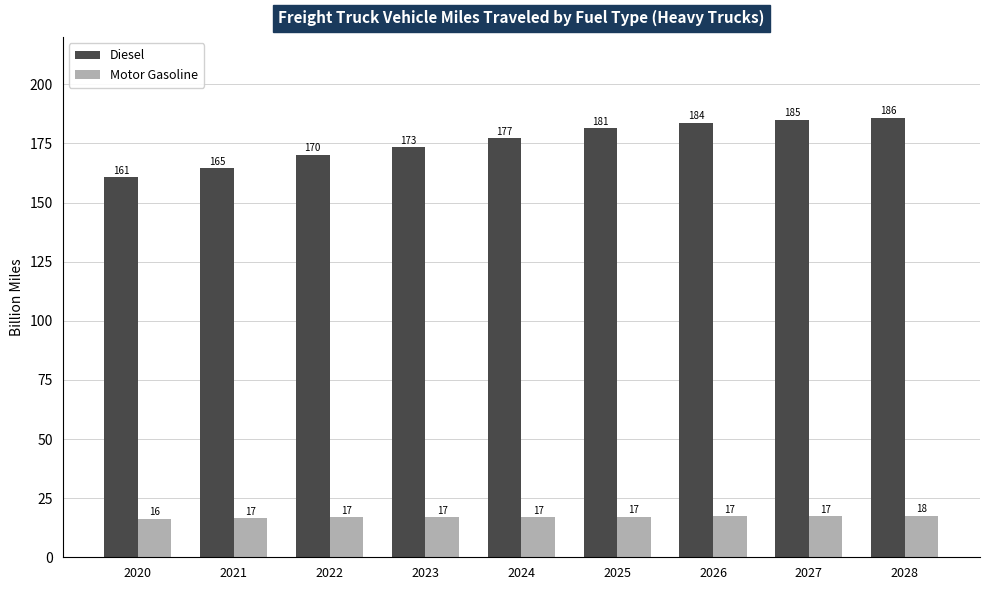

What is the difference between the Diesel values at 2021 and 2026?

19.1